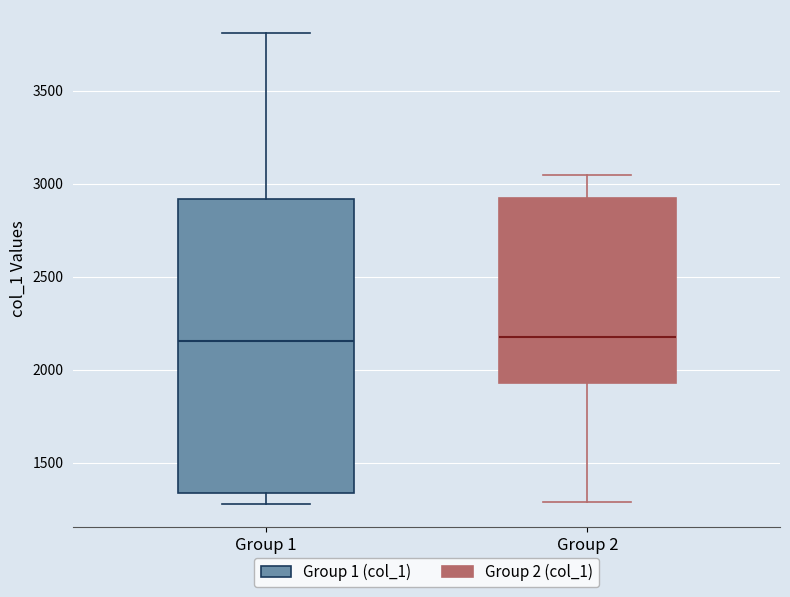

Where does the median line of the box for Group 1 sit on the y-axis? The values are not printed on the chart, so give them approximately, as read against the axis.

2150